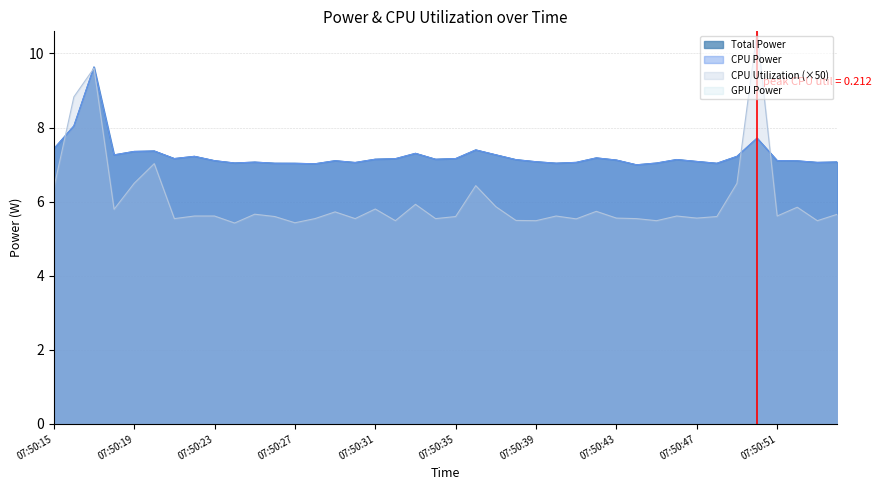

What is the average value of the Total Power series?

7.2